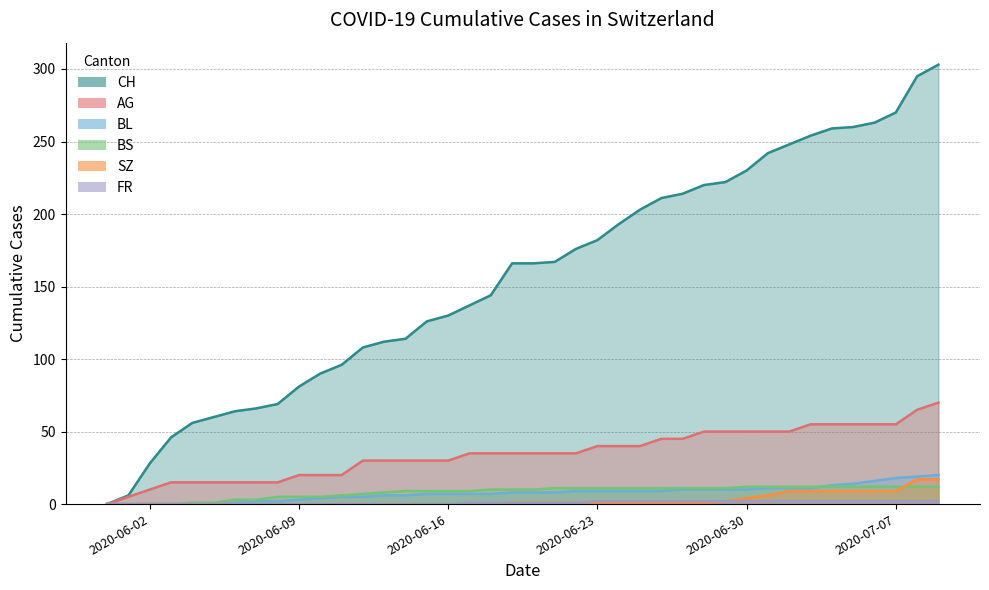

How many lines are shown in the chart?

6